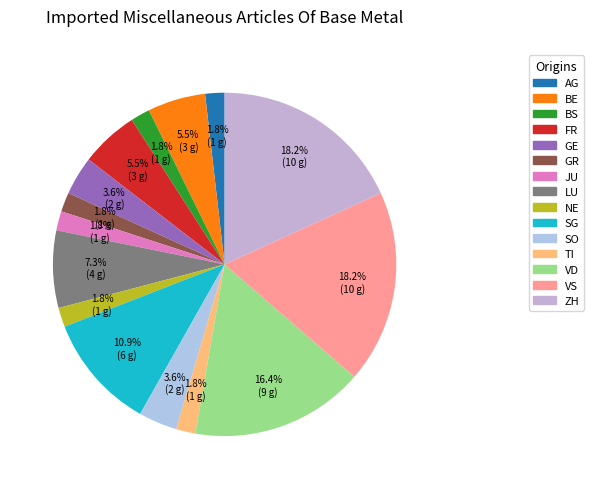

To the nearest percent, what percentage of the pie is GE?

4%